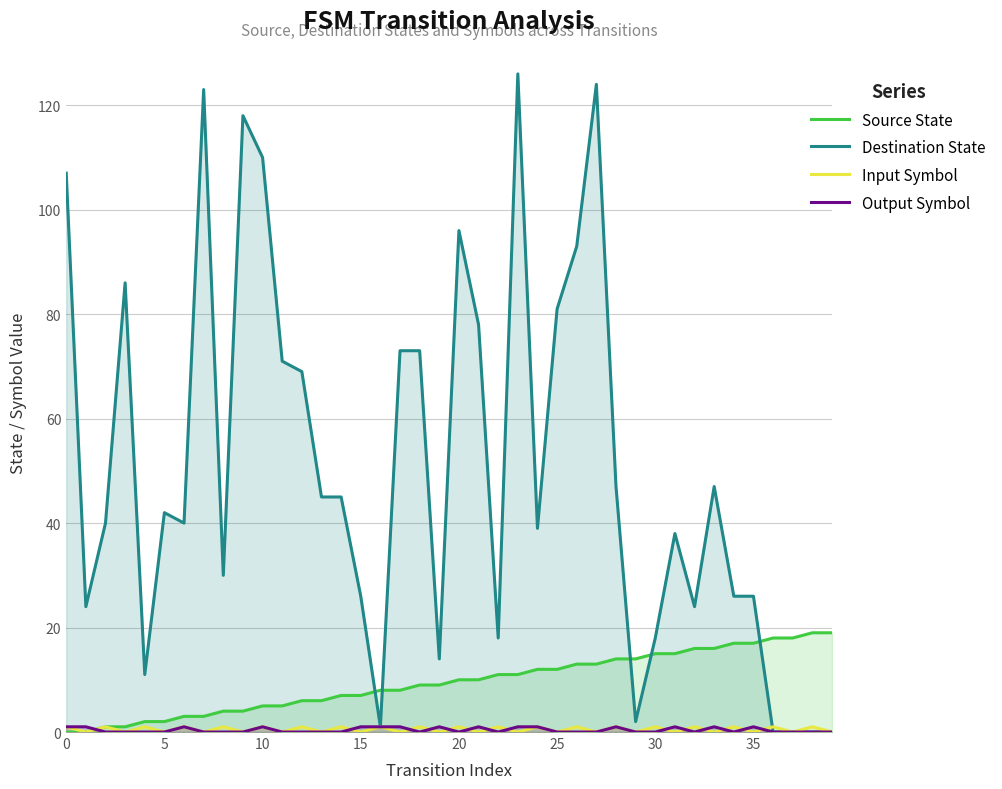

Is the value of Destination State at 12 greater than the value of Source State at 35?

Yes